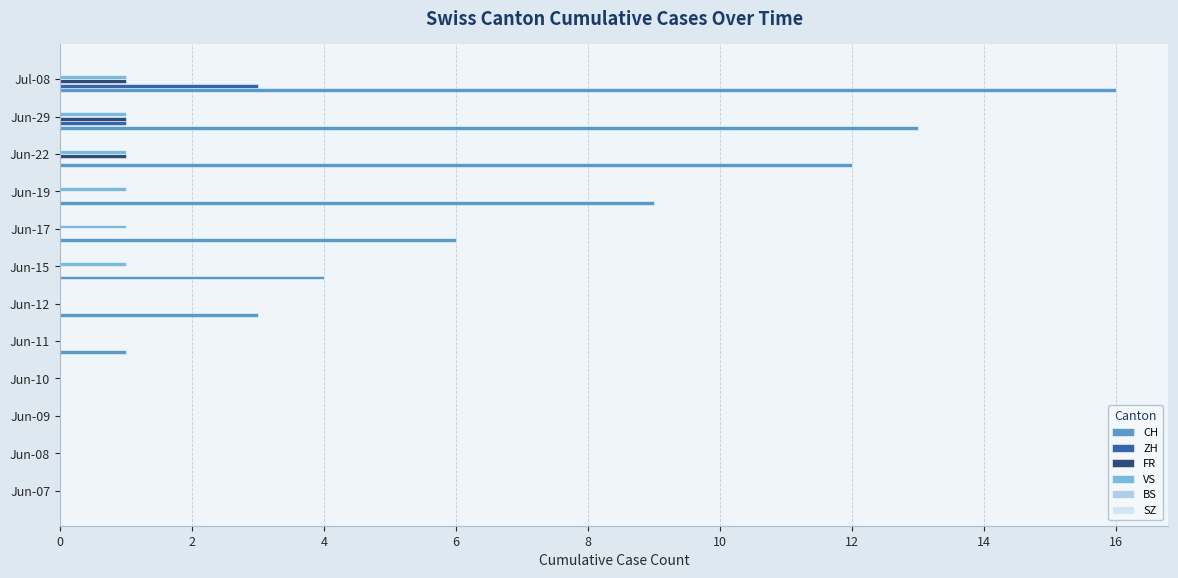

At which label does CH reach its peak?

Jul-08